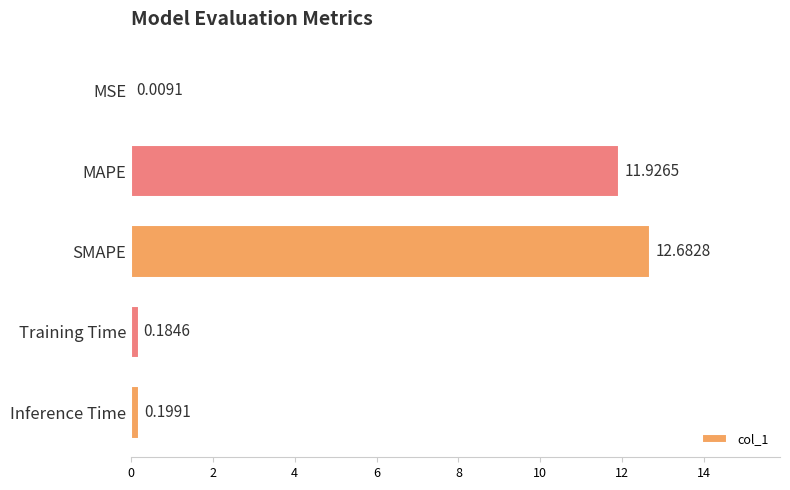

At which category does the chart reach its peak across all series?

SMAPE